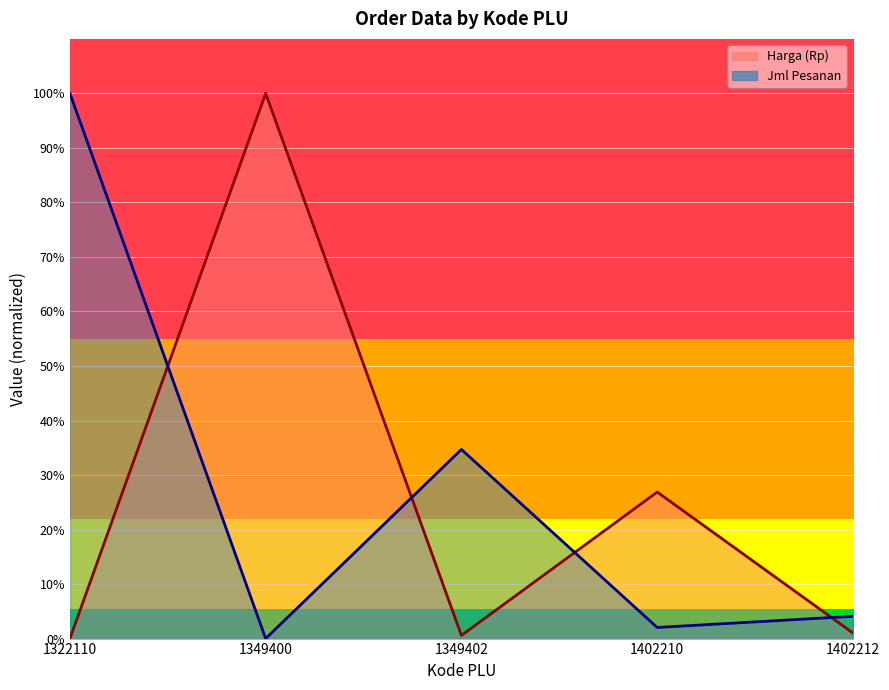

Which series changed the most between 1349402 and 1402212?

Jml Pesanan